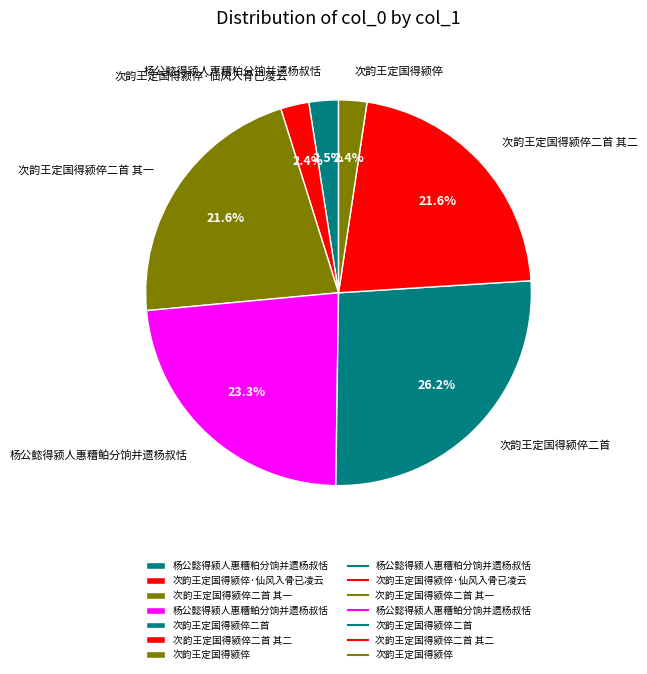

To the nearest percent, what is the difference between the 次韵王定国得颍倅二首 其一 and 杨公懿得颍人惠糟粕分饷并遗杨叔恬 slice percentages?

19%